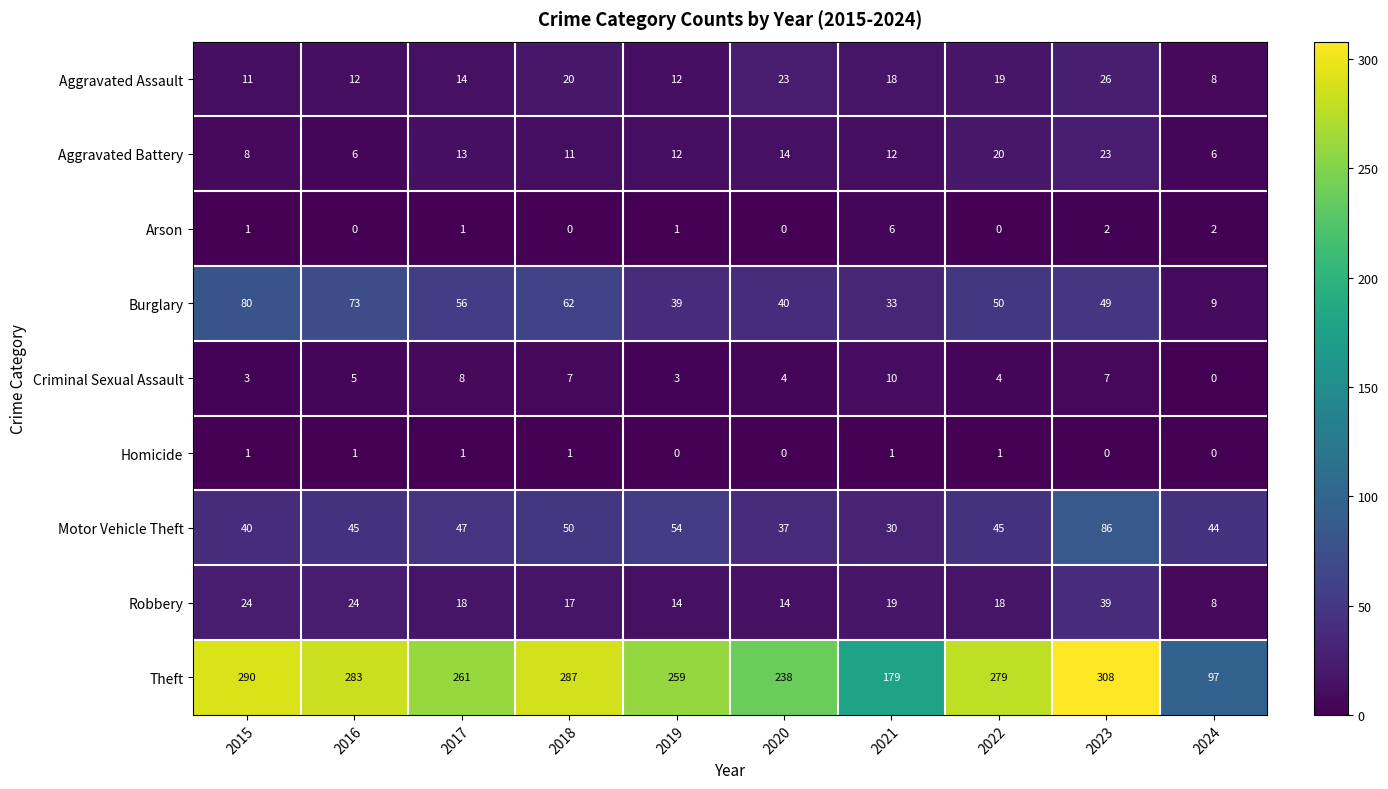

What is the maximum value shown in the chart?

308